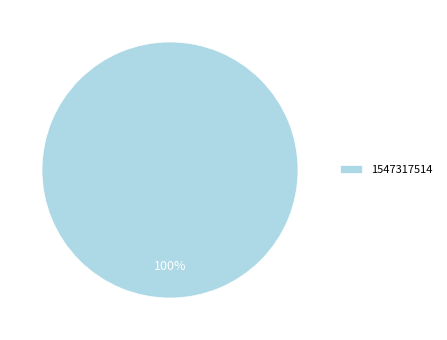

Is it true that 1547317514 is 100% of the pie?

True